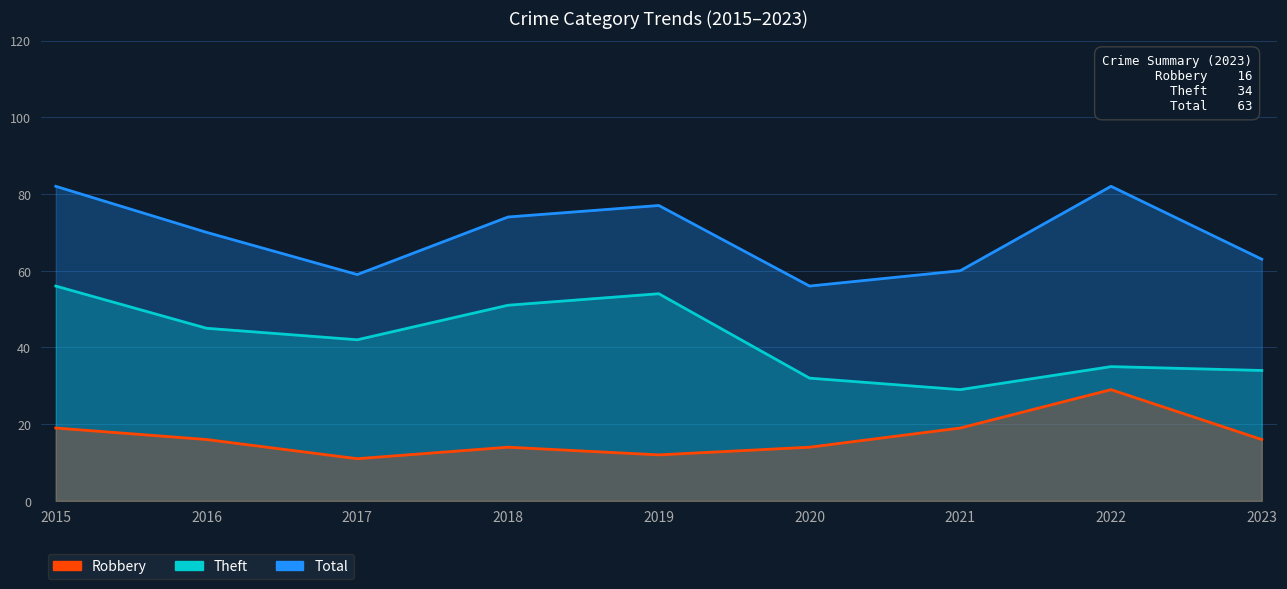

Reading left to right, transcribe all the data shown in this chart.

Total: 2015=82	2016=70	2017=59	2018=74	2019=77	2020=56	2021=60	2022=82	2023=63
Theft: 2015=56	2016=45	2017=42	2018=51	2019=54	2020=32	2021=29	2022=35	2023=34
Robbery: 2015=19	2016=16	2017=11	2018=14	2019=12	2020=14	2021=19	2022=29	2023=16